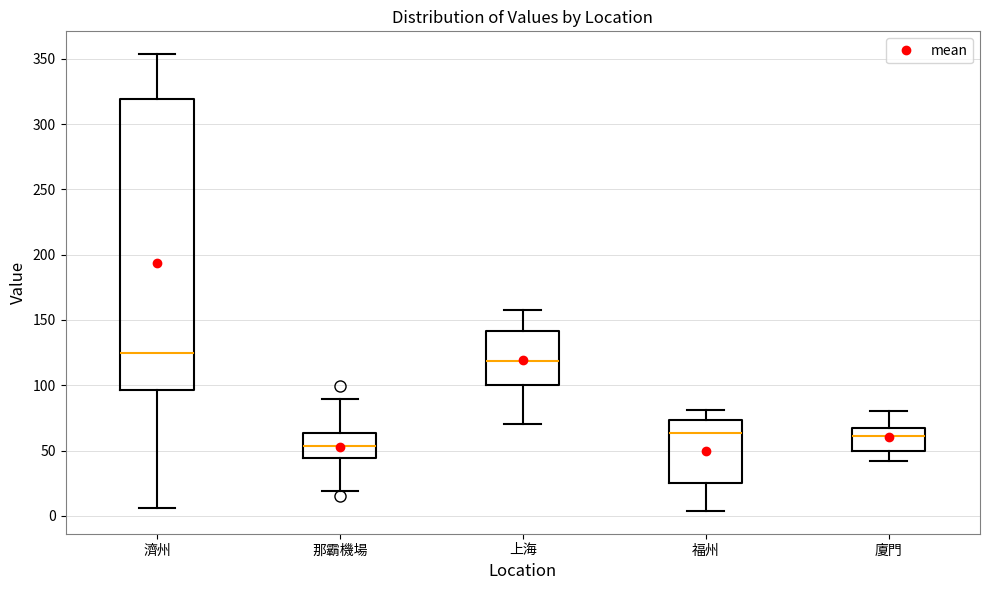

Which box has the lowest median line?

那霸機場